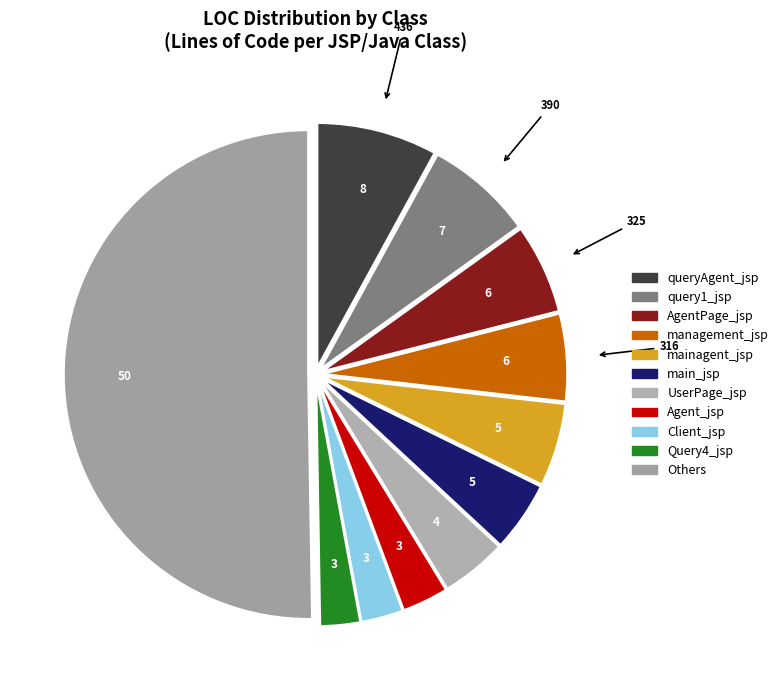

Is there a majority slice in this chart?

No